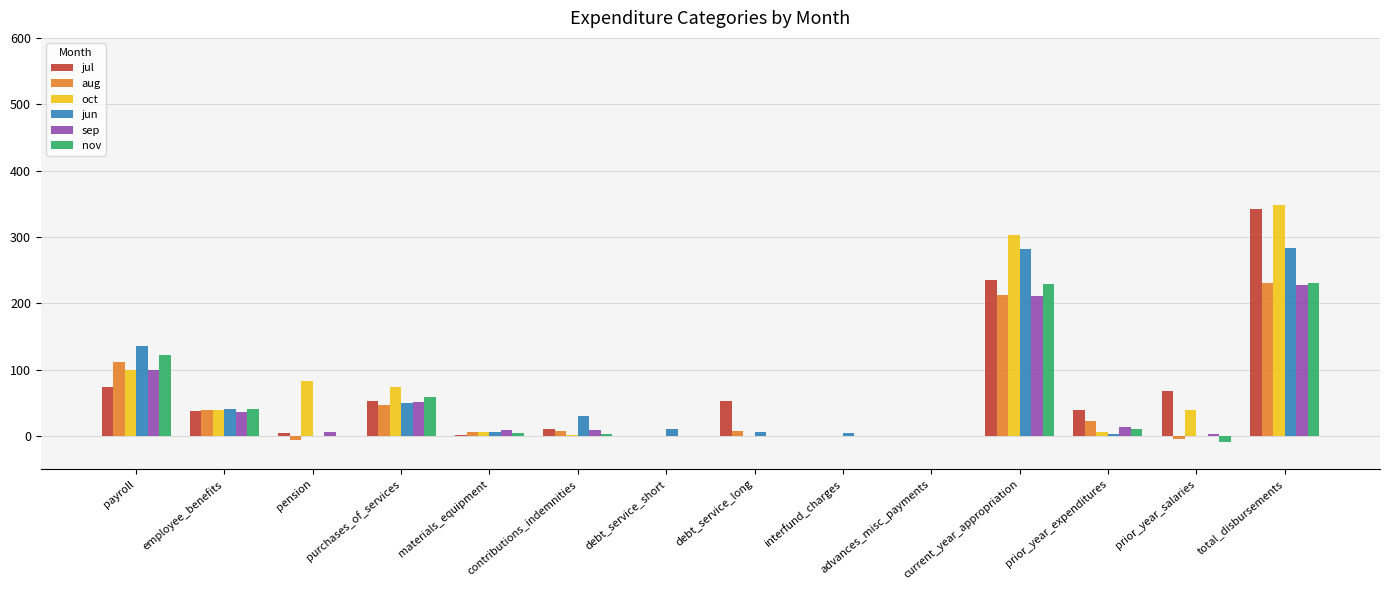

The jun series shows 3.7 at interfund_charges. True or false?

True